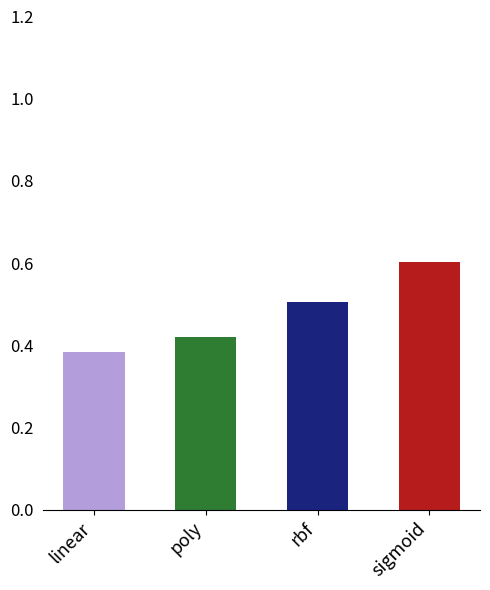

Are the bars horizontal?

No